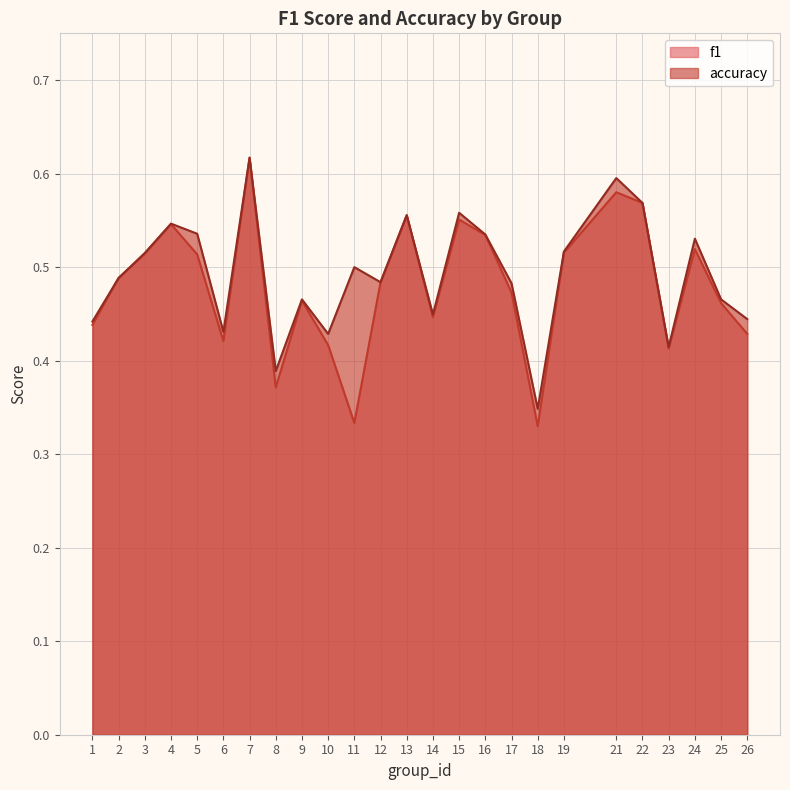

Count the accuracy values in the range 0 to 1.

25